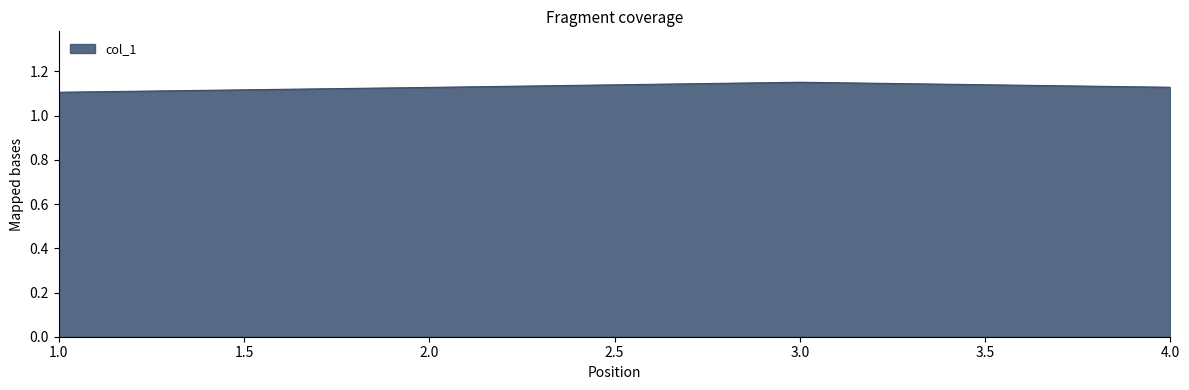

Count the values in the range 1 to 2.

4